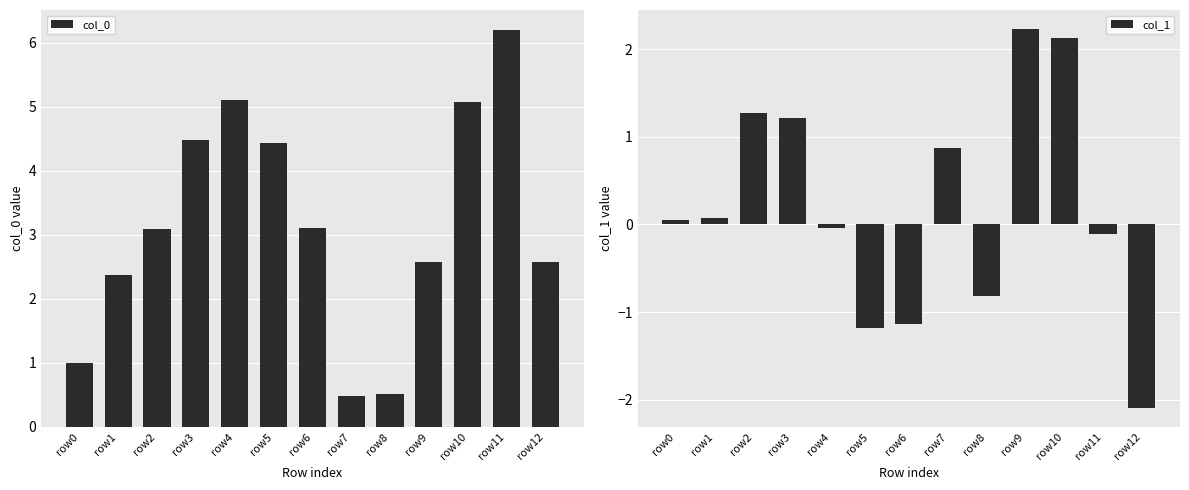

What is the approximate value of col_0 at row6?

3.1